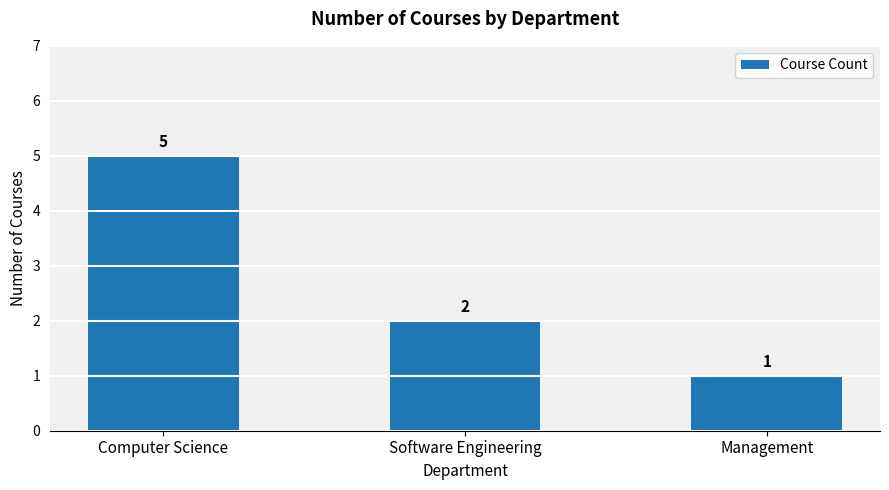

List the labels in order of value, largest first.

Computer Science, Software Engineering, Management